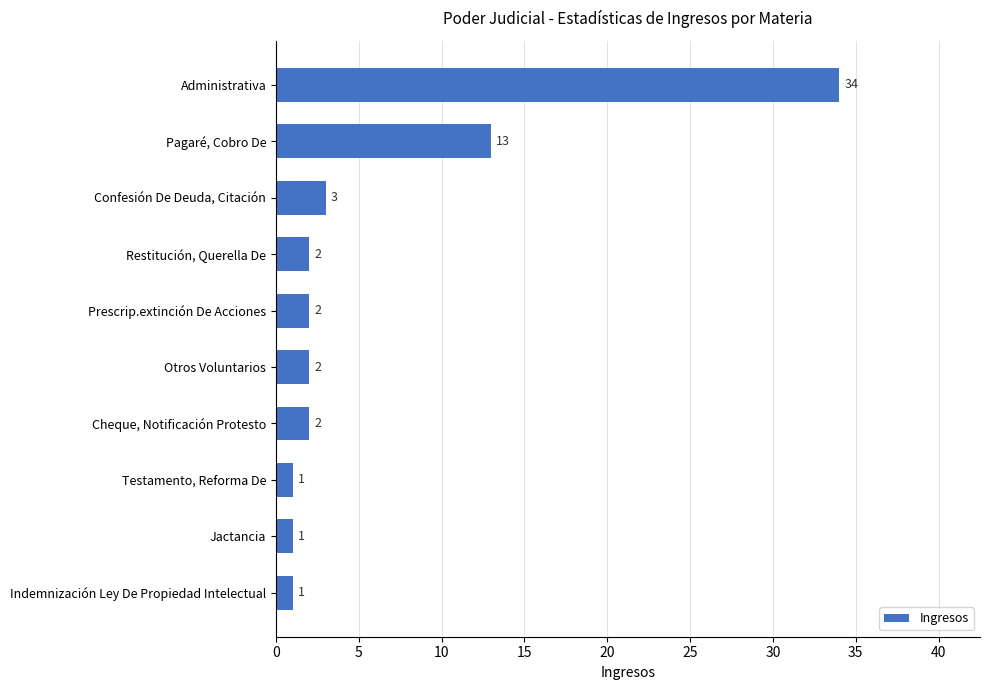

Are the bars horizontal?

Yes